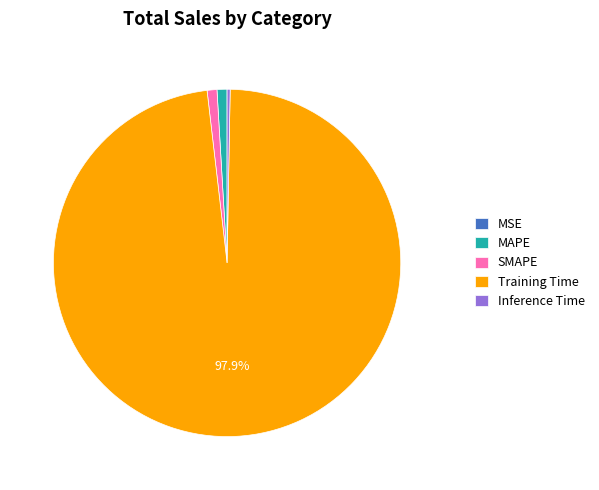

Which has a higher value, Training Time or SMAPE?

Training Time